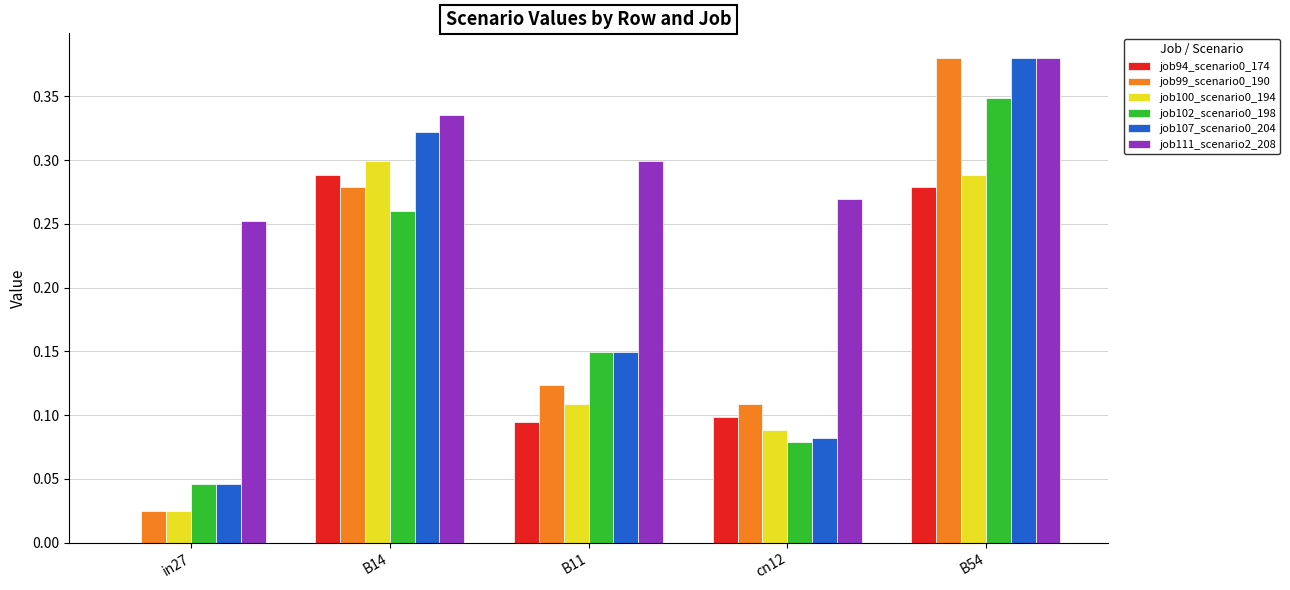

Which series has the largest total across all categories?

job111_scenario2_208